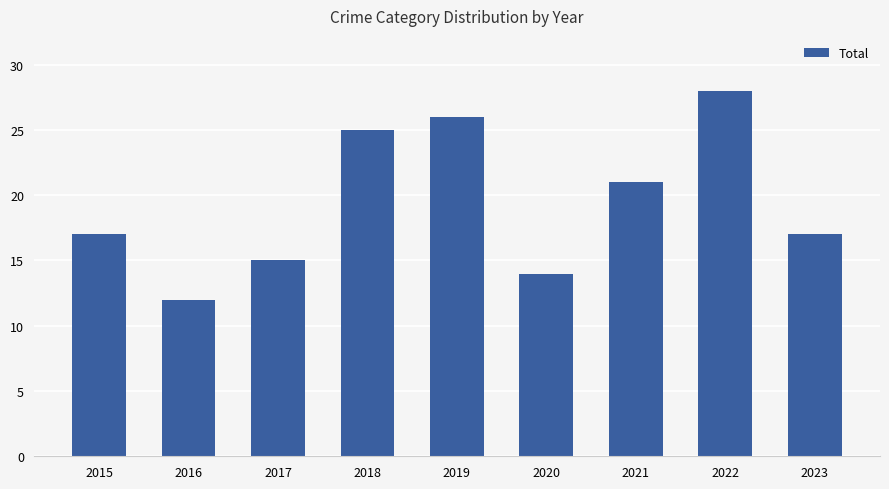

What is the value of the 1st bar from the left?

17